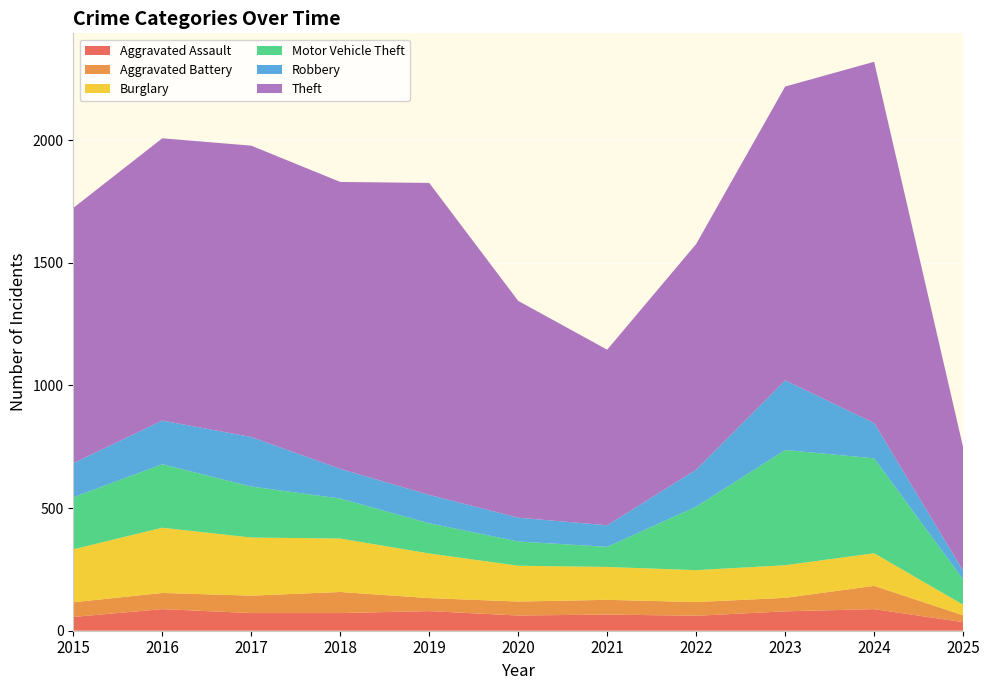

Reading right to left, what are all the values shown in this chart?

Aggravated Assault: 35	88	79	61	66	62	80	72	72	88	56
Aggravated Battery: 28	95	55	56	60	57	53	86	71	66	60
Burglary: 43	133	133	130	134	146	182	218	237	266	216
Motor Vehicle Theft: 103	387	470	259	82	99	123	163	208	259	212
Robbery: 36	144	284	151	88	97	116	121	202	178	139
Theft: 503	1473	1198	920	716	884	1272	1170	1188	1151	1041